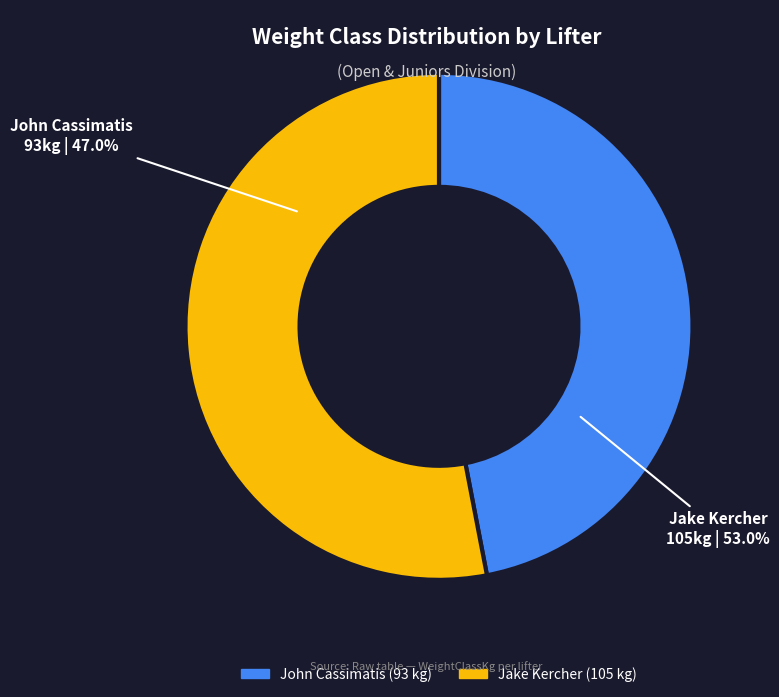

Is it true that John Cassimatis is 33% of the pie?

False